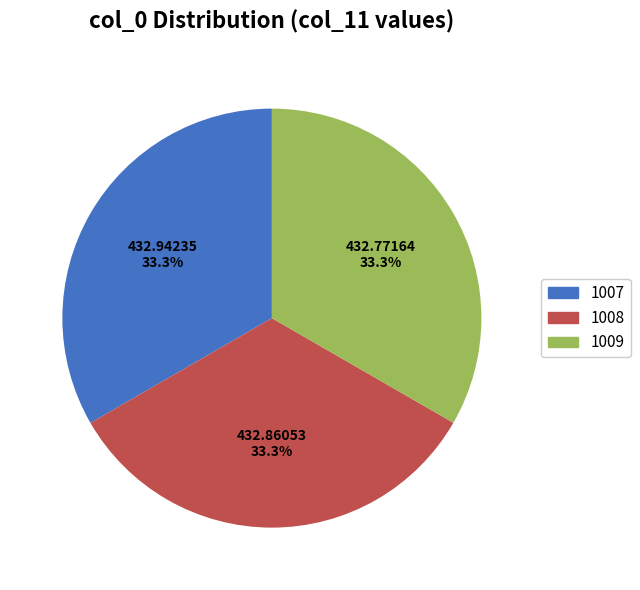

True or false: 1007 accounts for 33% of the total.

True